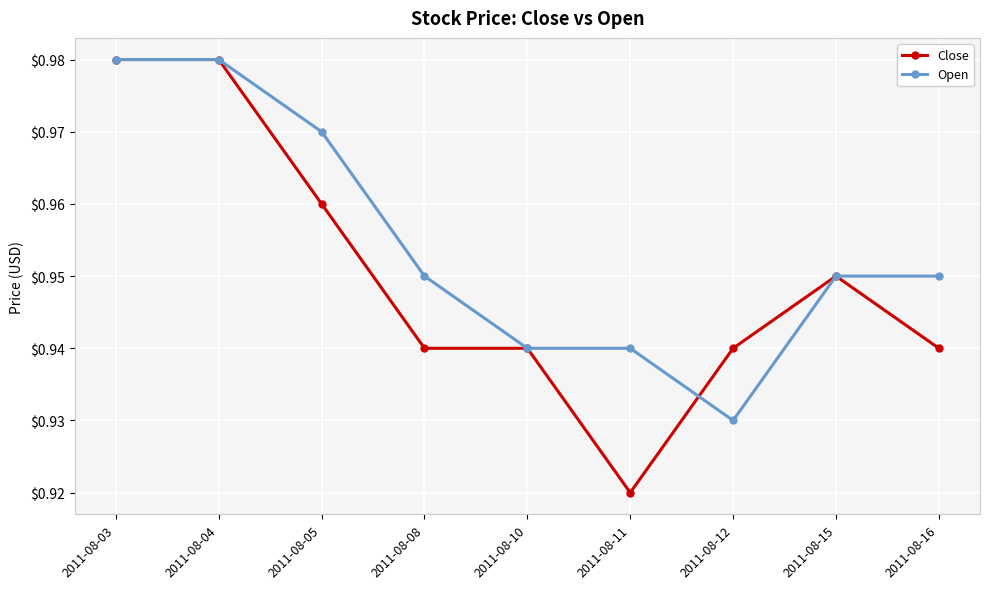

At which label does Close reach its minimum?

2011-08-11